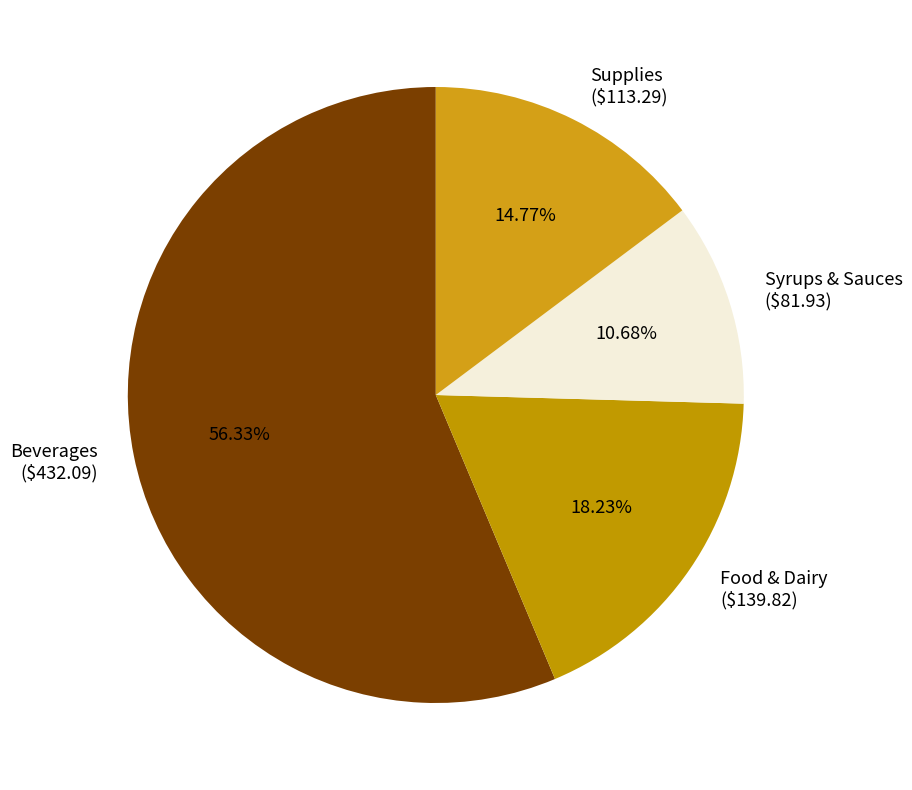

Which slice is the largest?

Beverages ($432.09)